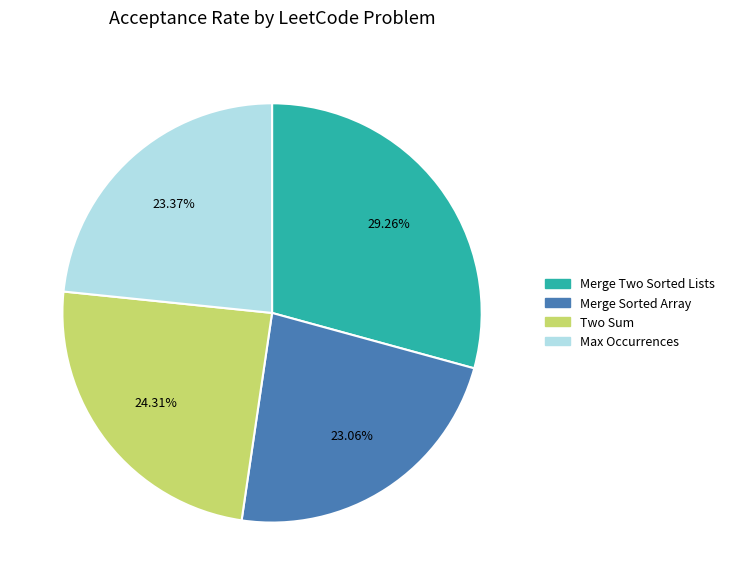

Count the number of slices in the pie.

4